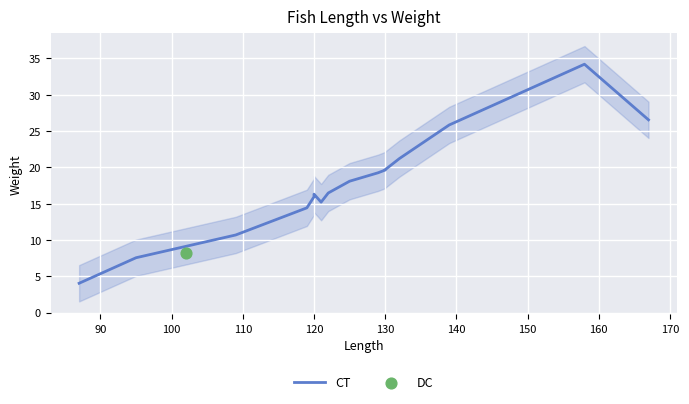

Approximately how many times larger is the value at 170 compared to 130?

1.2